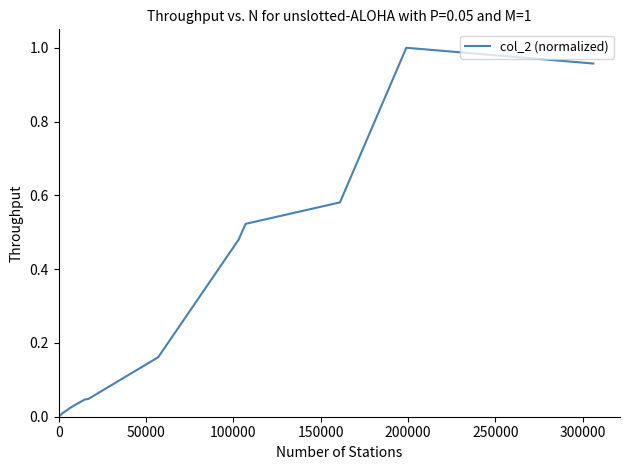

How many series are shown in this chart?

1